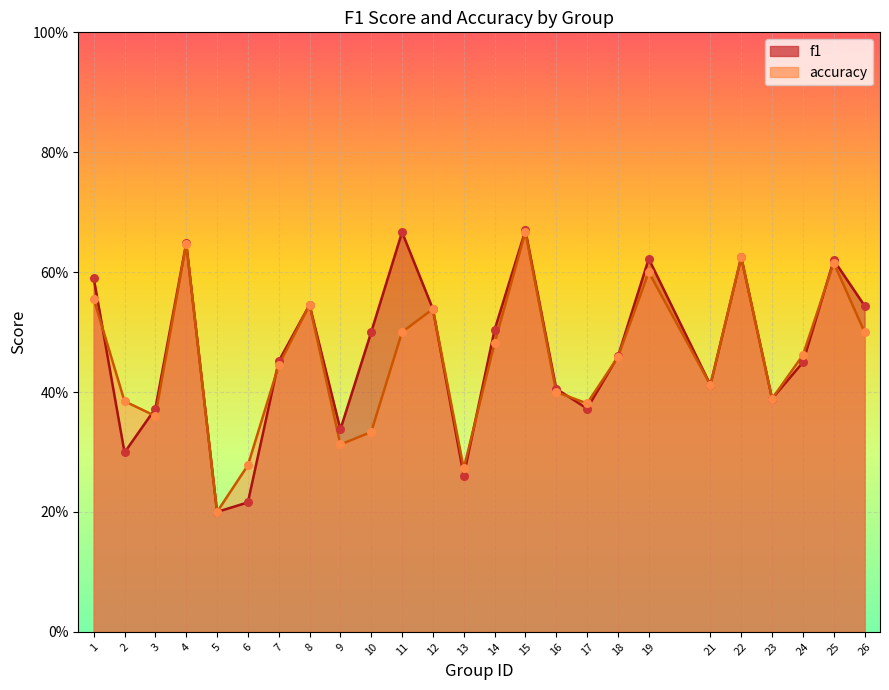

Is the value of accuracy at 4 greater than the value of f1 at 8?

Yes